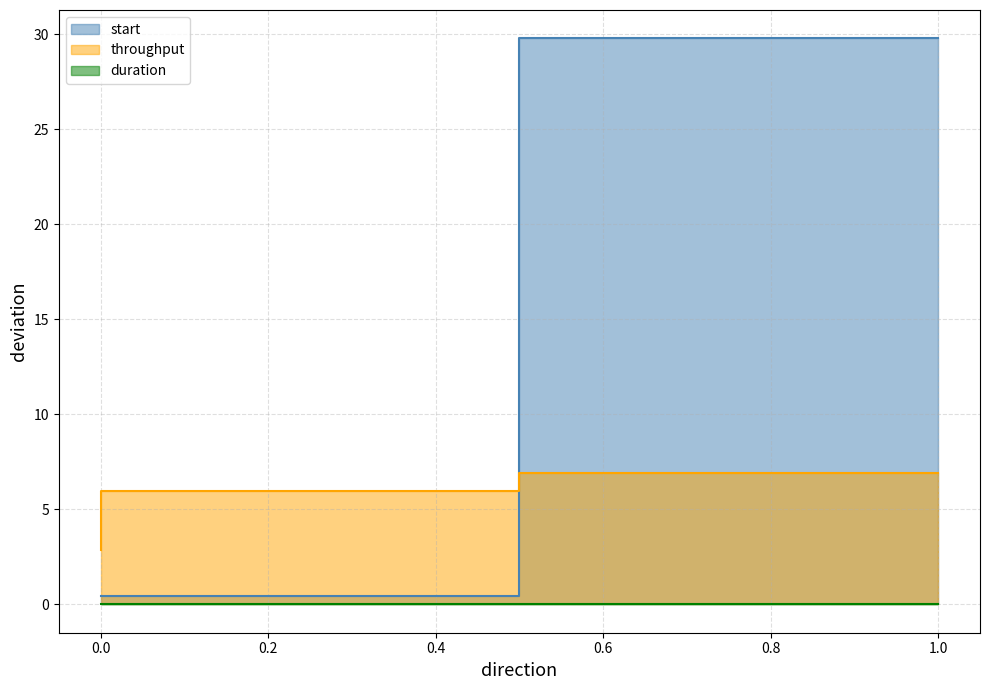

Between 0 and 1, which series saw the biggest shift?

start